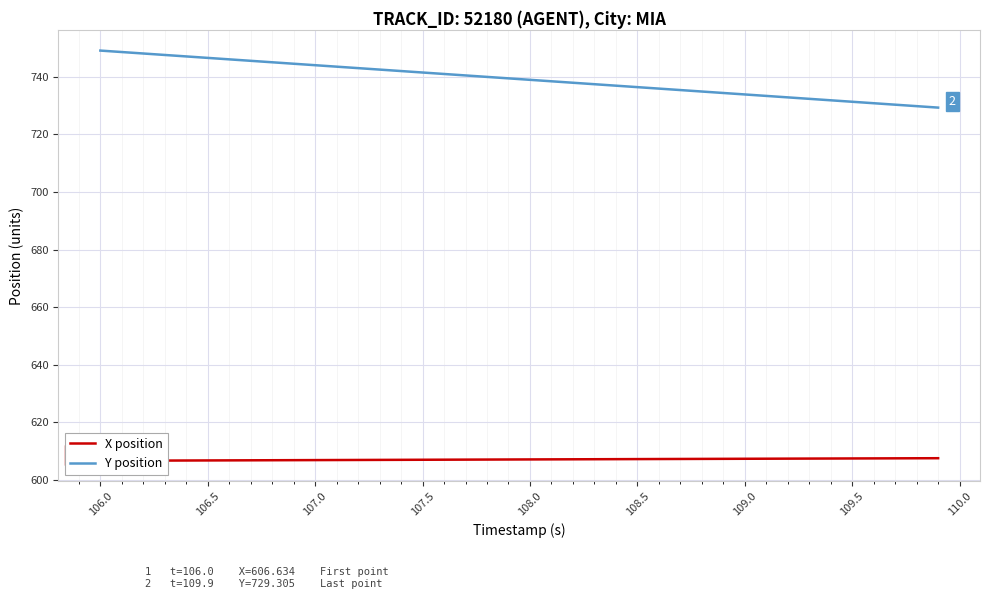

The value of Y position at 106.5 is 1038.5. True or false?

False